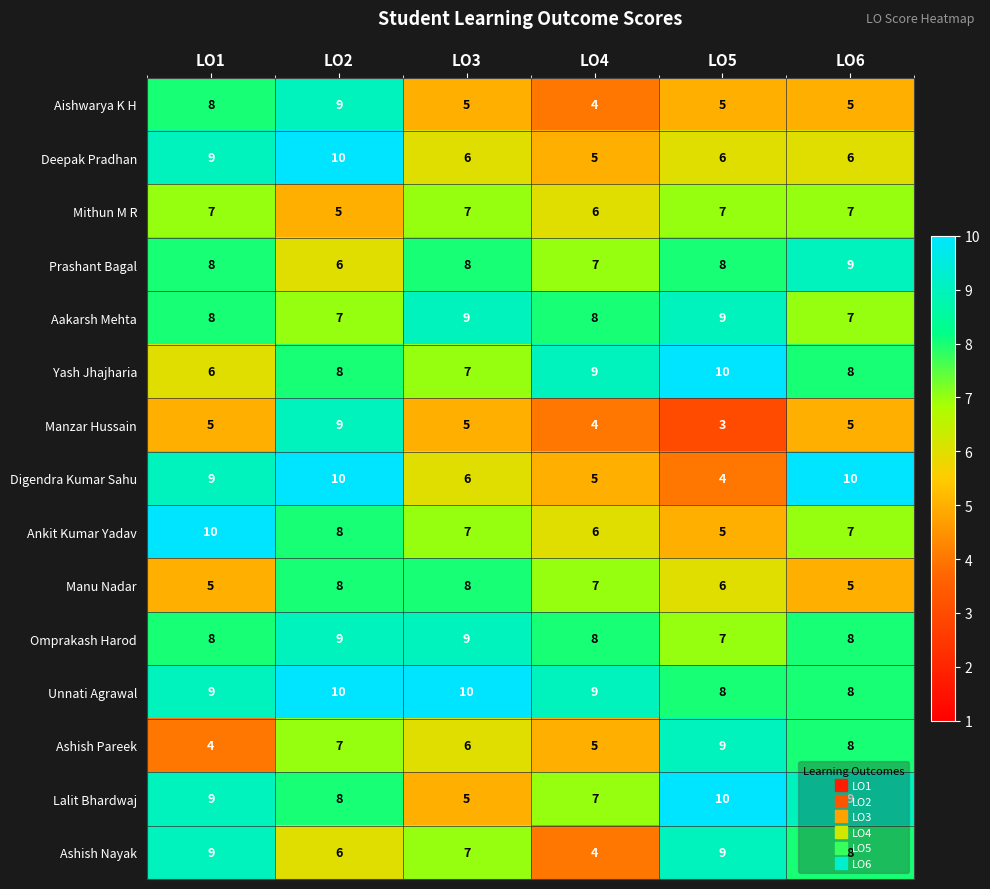

How many categories are shown in the chart?

6